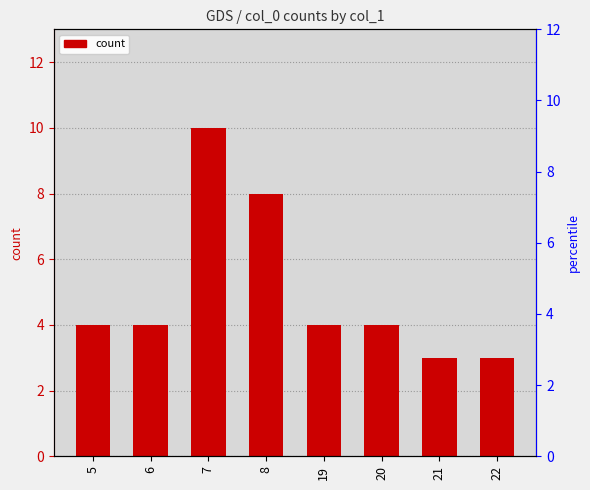

Rank the categories by value from highest to lowest.

7, 8, 5, 6, 19, 20, 21, 22